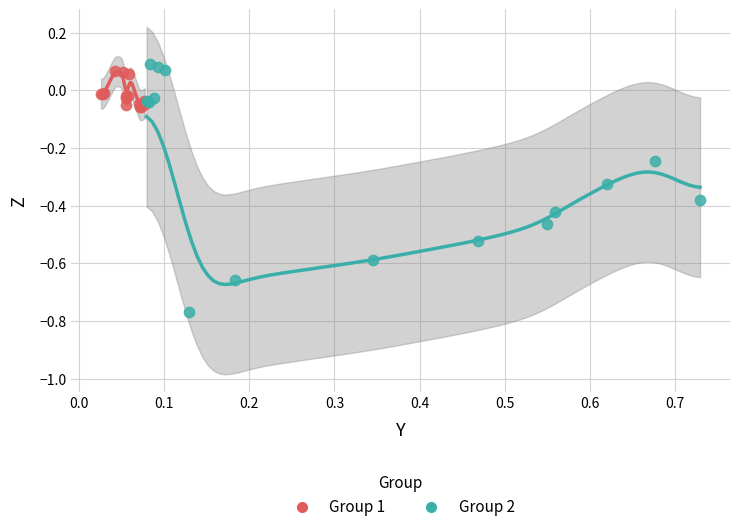

Which series has the largest Y range (max minus min)?

Group 2